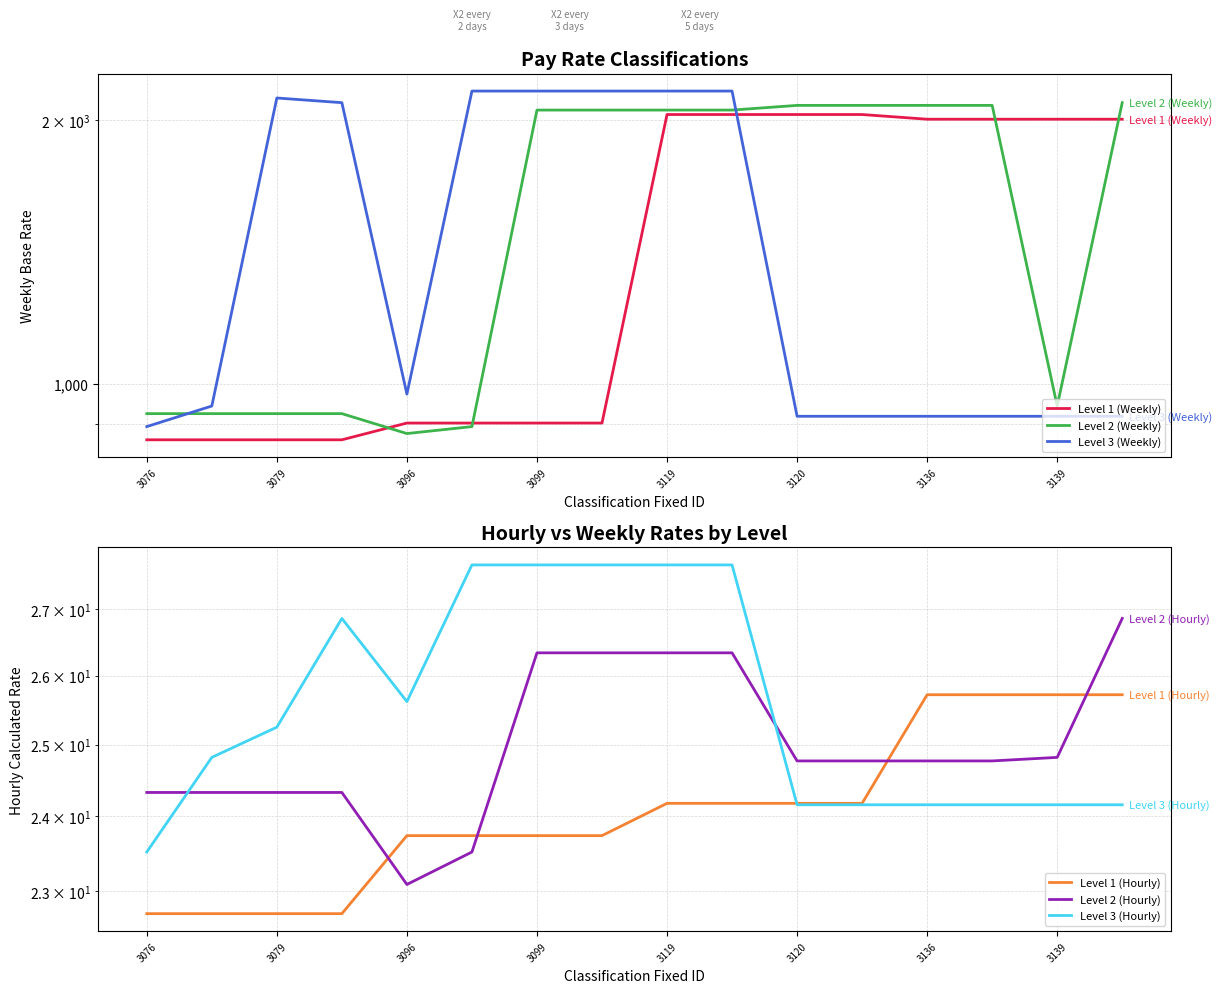

What is the lowest value of the Level 1 (Weekly) series?

863.1